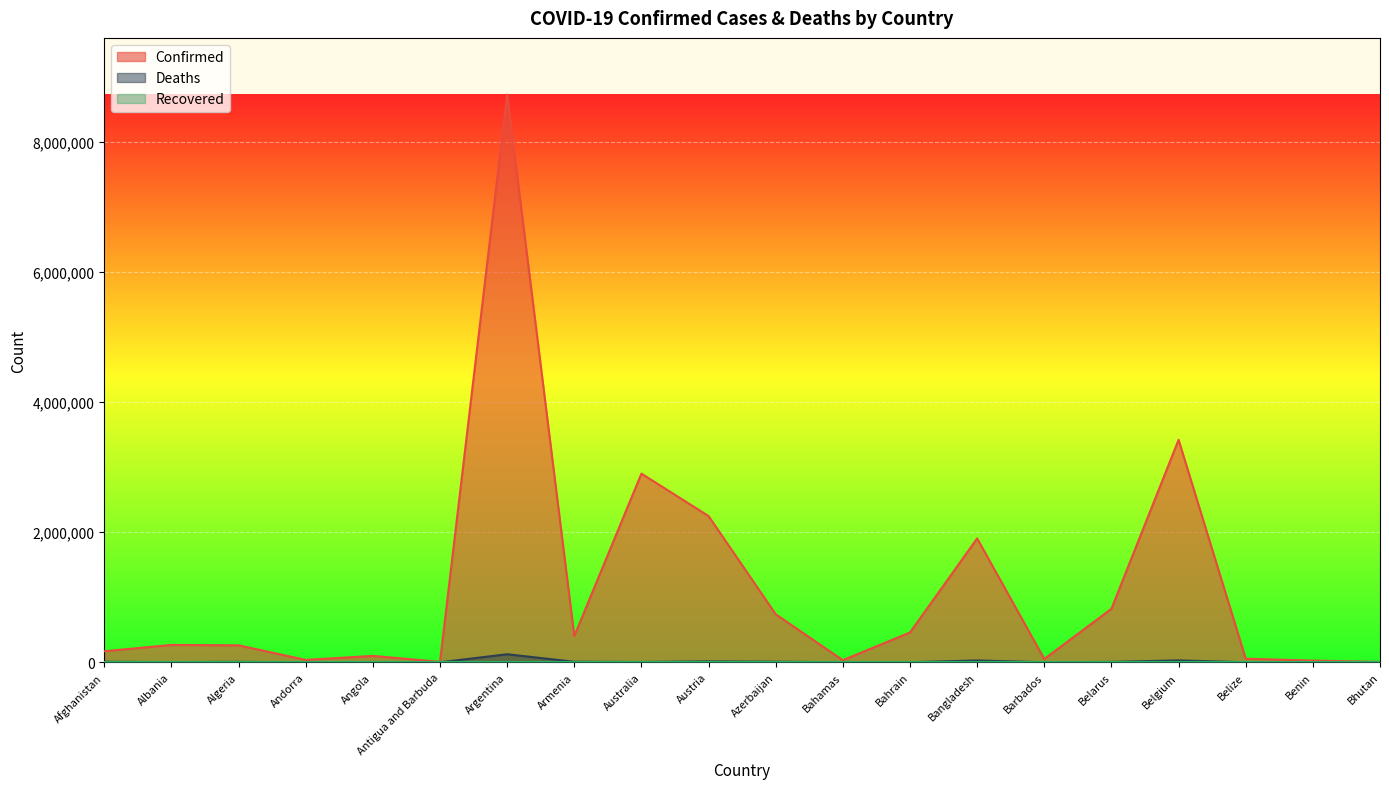

Reading left to right, extract all data points from this chart.

Confirmed: Afghanistan=170152	Albania=267551	Algeria=261226	Andorra=37140	Angola=98514	Antigua and Barbuda=7331	Argentina=8728262	Armenia=404805	Australia=2901078	Austria=2248713	Azerbaijan=738328	Bahamas=32925	Bahrain=458539	Bangladesh=1904826	Barbados=51311	Belarus=823045	Belgium=3421081	Belize=55183	Benin=26552	Bhutan=7199
Deaths: Afghanistan=7488	Albania=3407	Algeria=6715	Andorra=148	Angola=1898	Antigua and Barbuda=134	Argentina=123987	Armenia=8157	Australia=4591	Austria=14360	Azerbaijan=9027	Bahamas=757	Bahrain=1425	Bangladesh=28791	Barbados=295	Belarus=6237	Belgium=29624	Belize=631	Benin=163	Bhutan=5